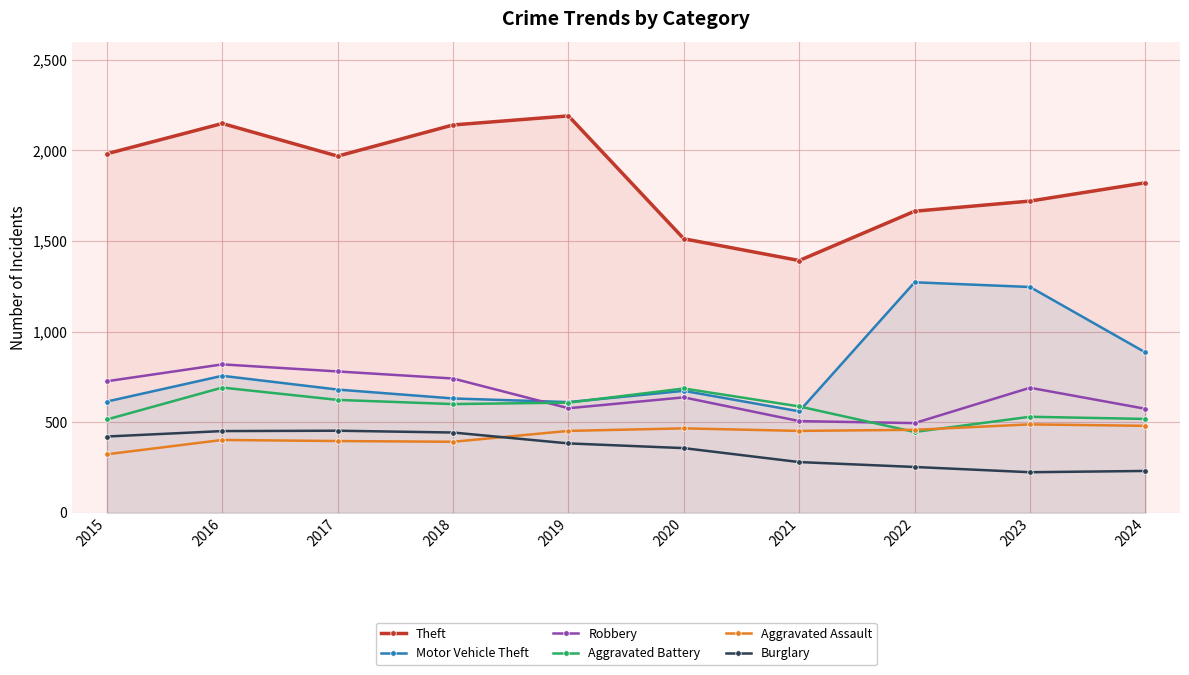

What is the approximate value of Theft at 2015, to the nearest 50?

2000